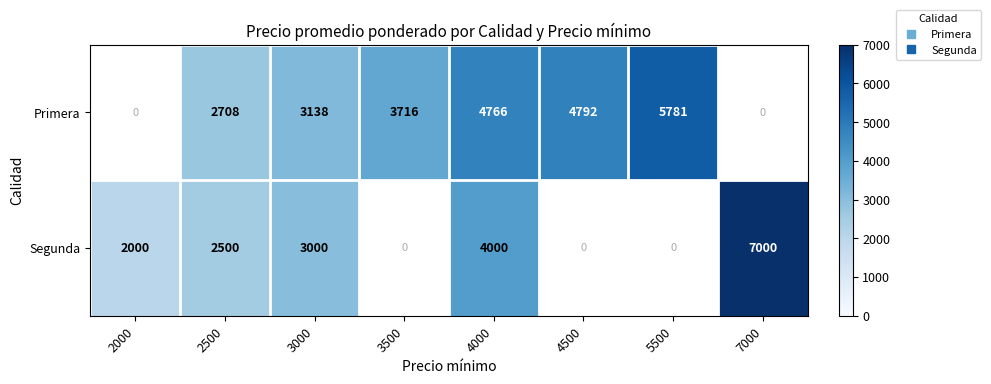

How many values in the Primera series exceed 4766?

2